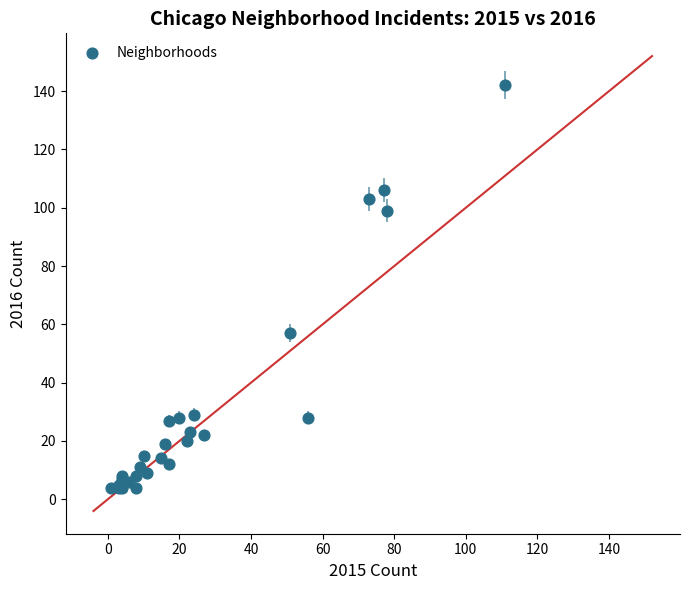

What Y value in the scatter plot is closest to 73?

57